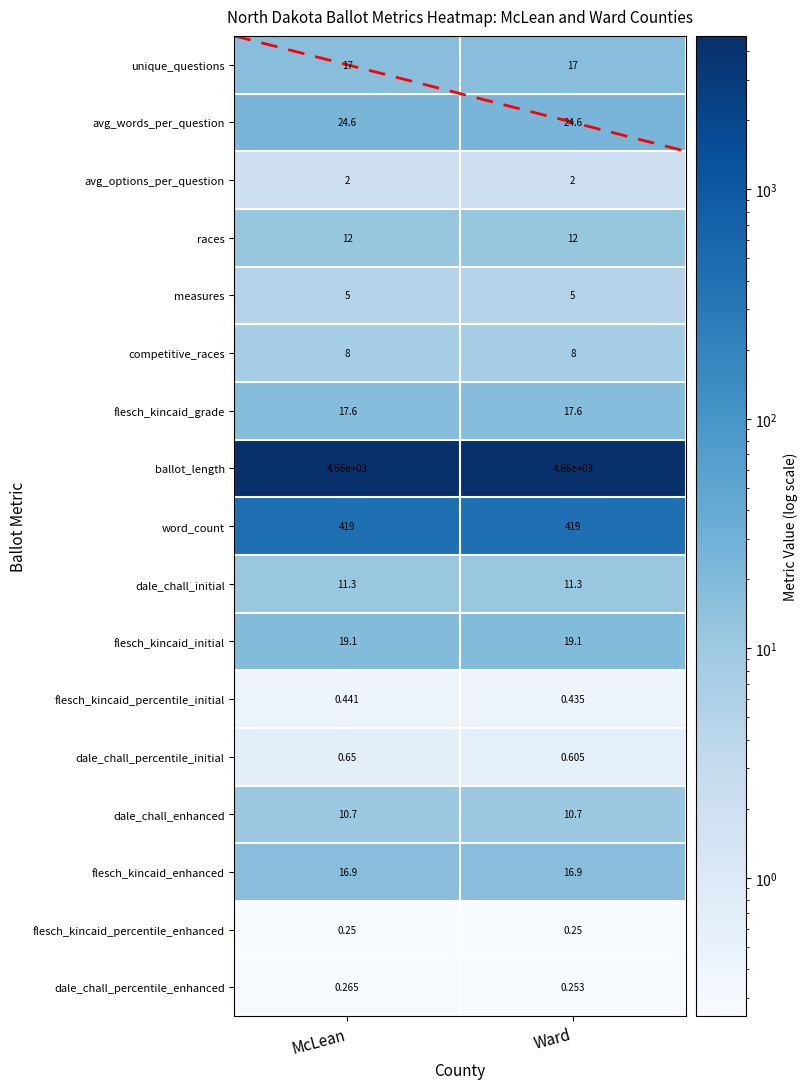

Rank the series by their maximum value, from highest to lowest.

ballot_length, word_count, avg_words_per_question, flesch_kincaid_initial, flesch_kincaid_grade, unique_questions, flesch_kincaid_enhanced, races, dale_chall_initial, dale_chall_enhanced, competitive_races, measures, avg_options_per_question, dale_chall_percentile_initial, flesch_kincaid_percentile_initial, dale_chall_percentile_enhanced, flesch_kincaid_percentile_enhanced